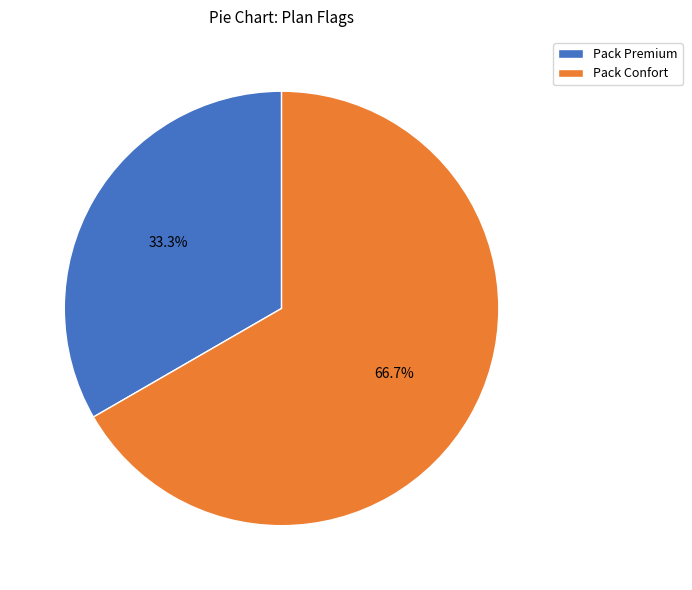

True or false: Pack Confort accounts for 81% of the total.

False